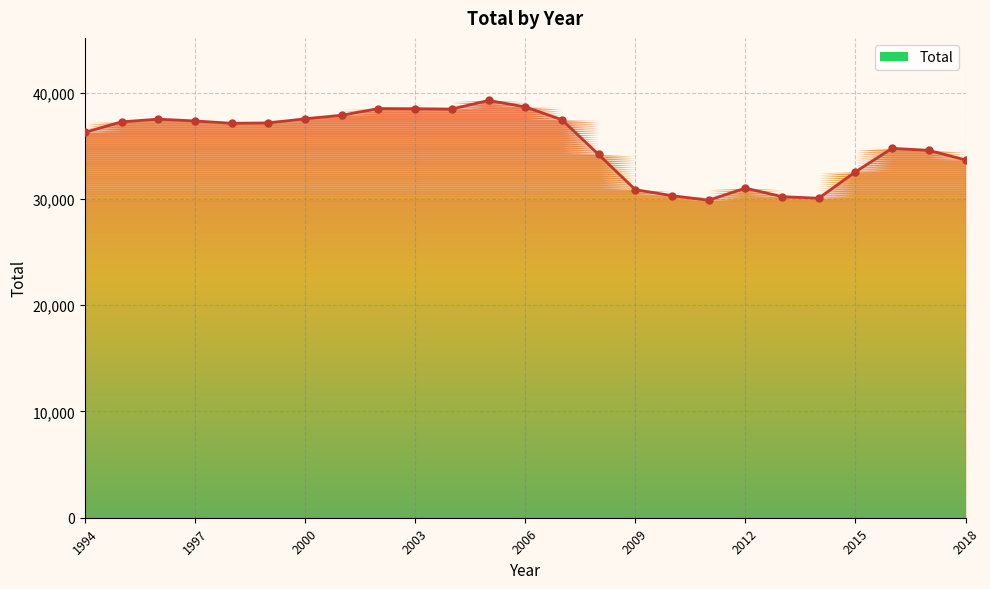

Which has a higher value, 1999 or 2001?

2001